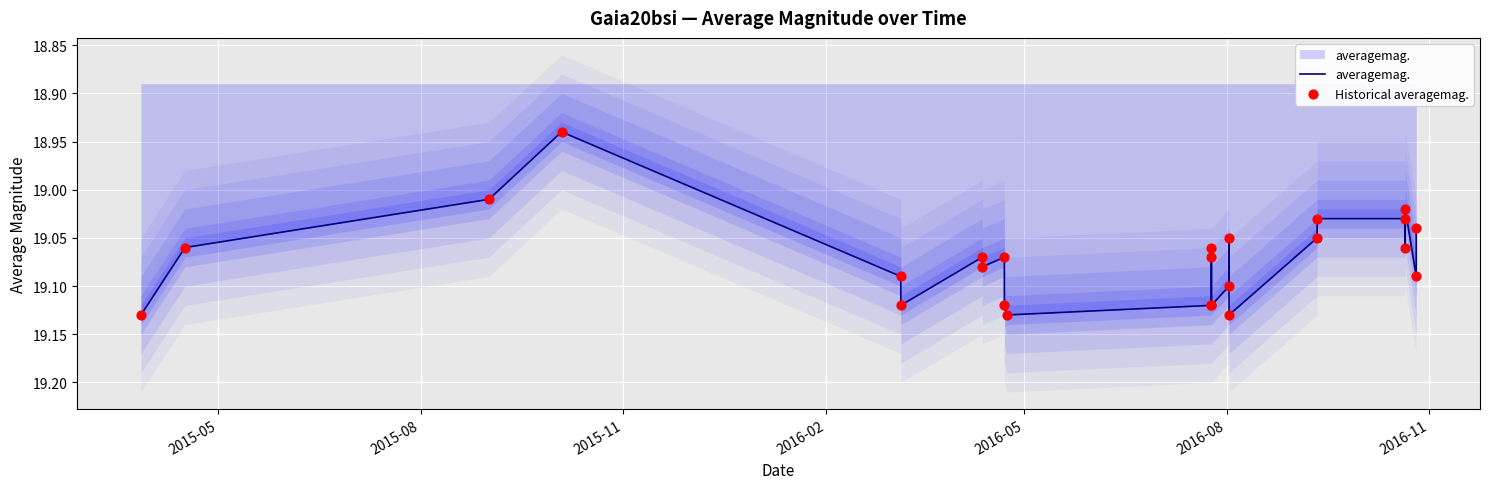

Which series has the largest total across all categories?

averagemag.